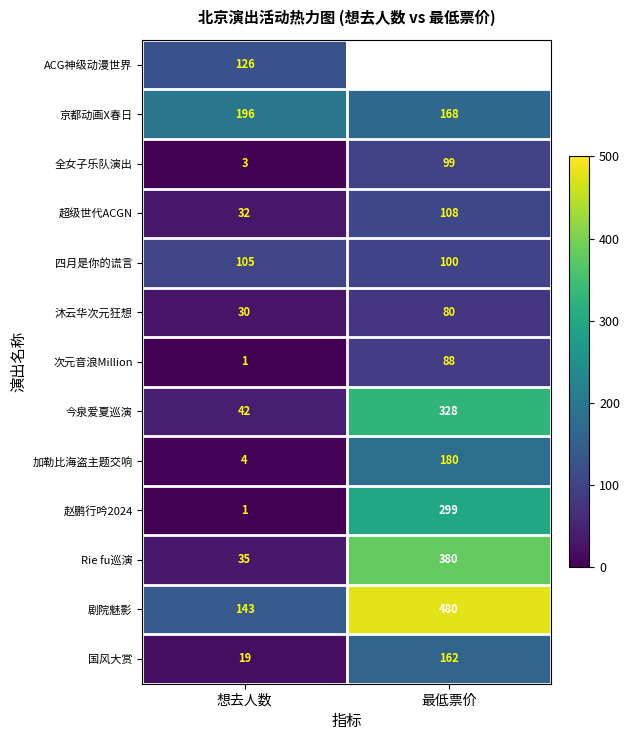

The value of 加勒比海盗主题交响 at 最低票价 is 180. True or false?

True